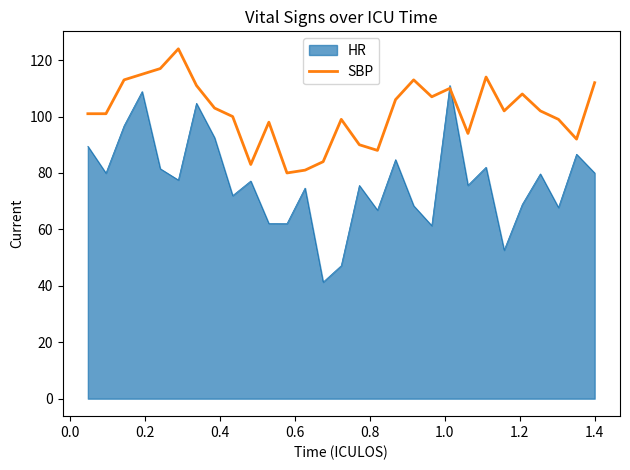

Does the chart display data point markers on the line(s)?

No